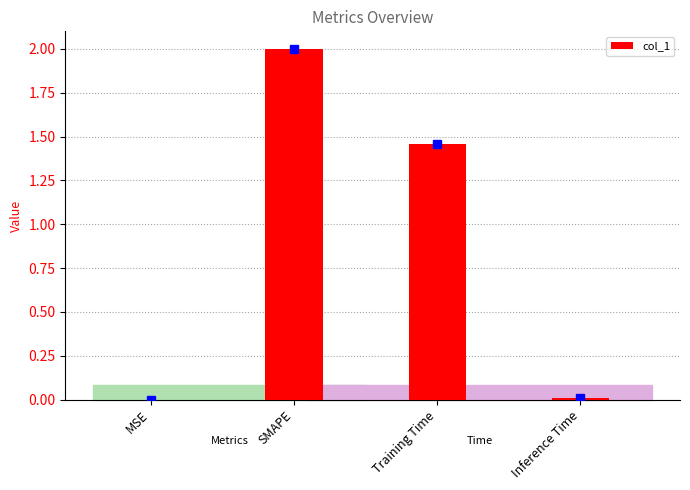

The value at SMAPE is 3.3. True or false?

False